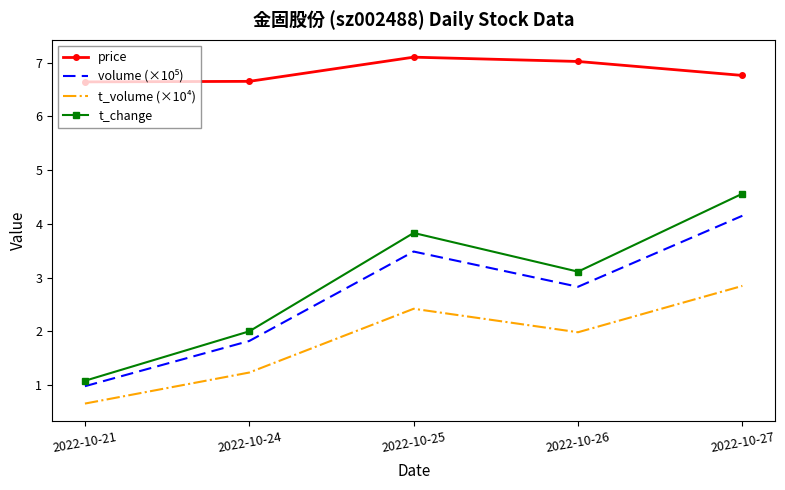

True or false: price and t_volume (×10⁴) cross at least once.

False